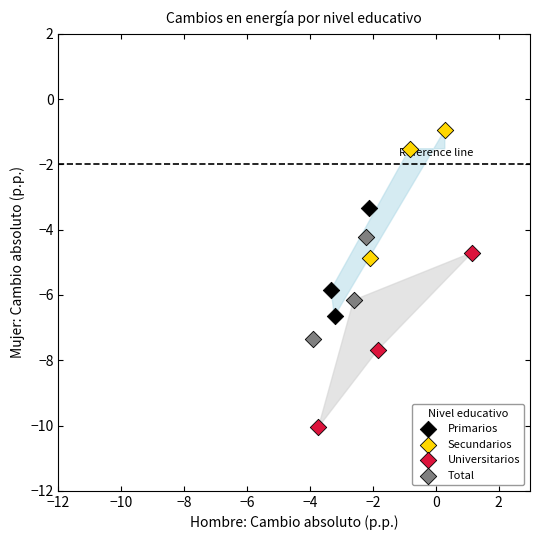

Which series contains the lowest Y value?

Universitarios